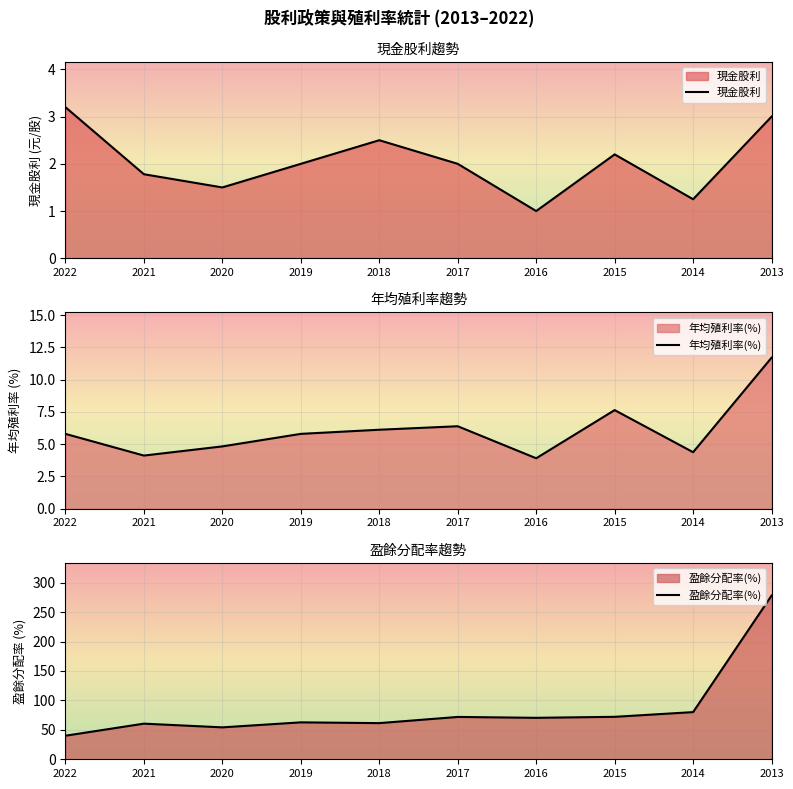

Which label corresponds to the smallest value in the chart?

2016